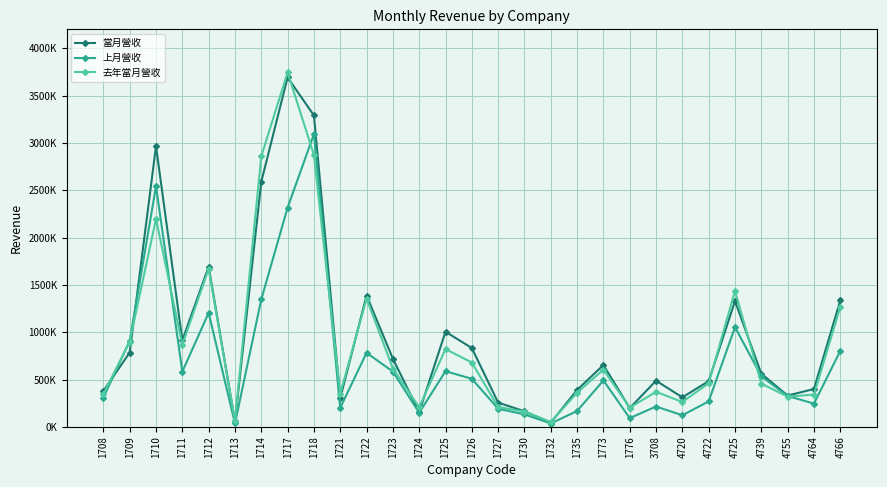

What are all the series names shown in the legend?

當月營收, 上月營收, 去年當月營收